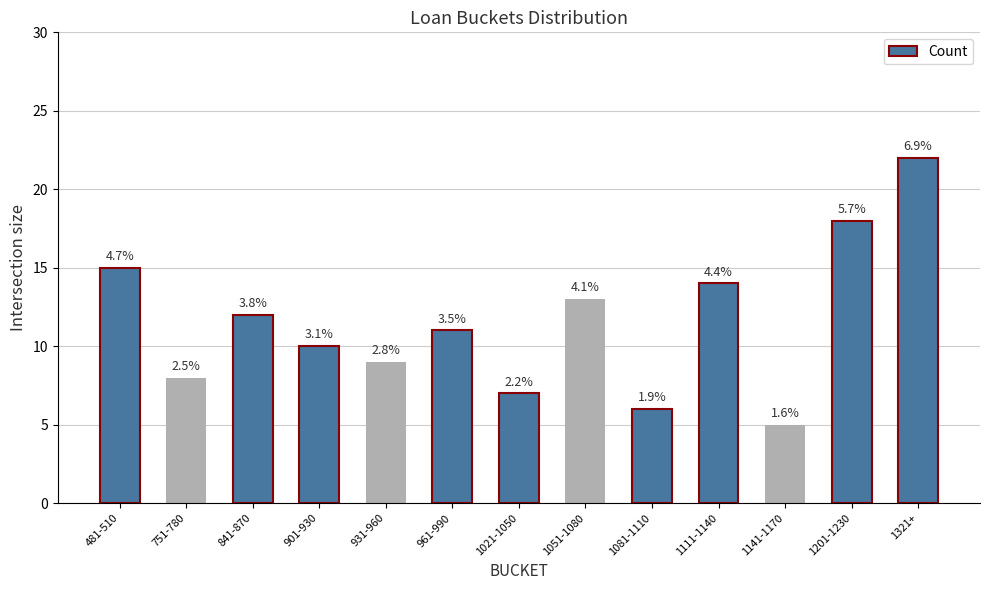

Does the chart contain any negative values?

No